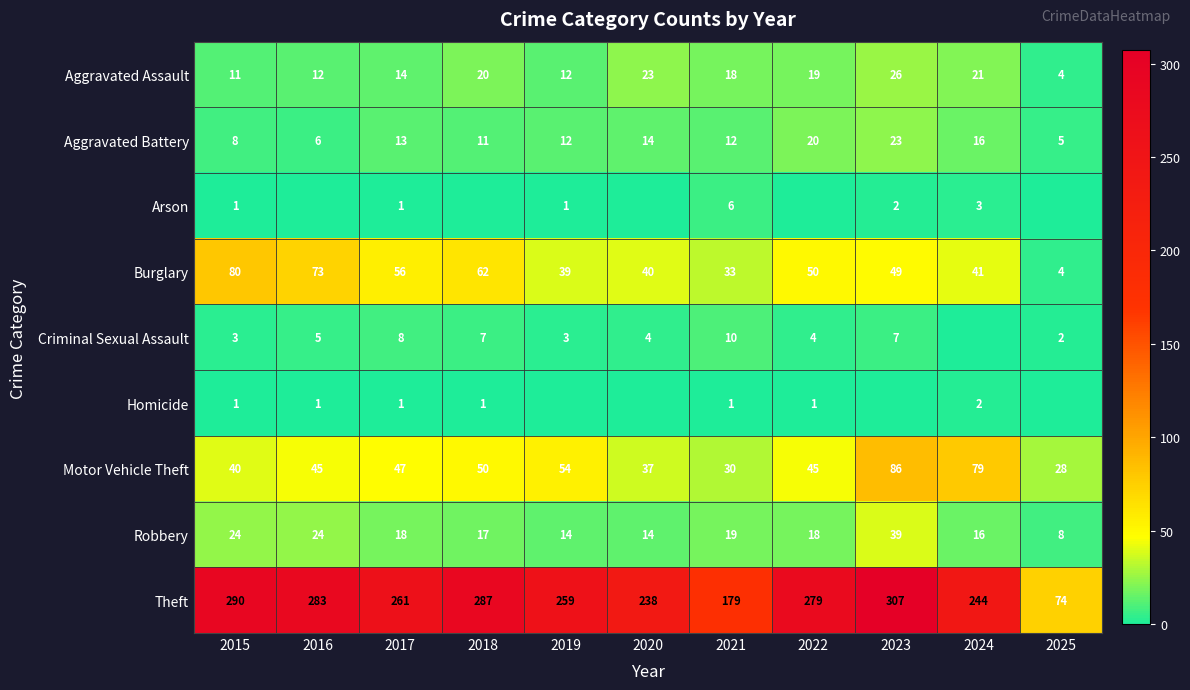

At which label is Theft closest to 190?

2021